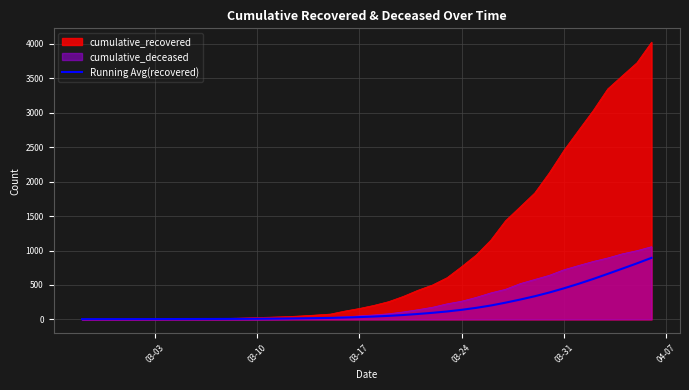

How many distinct data groups are displayed?

3